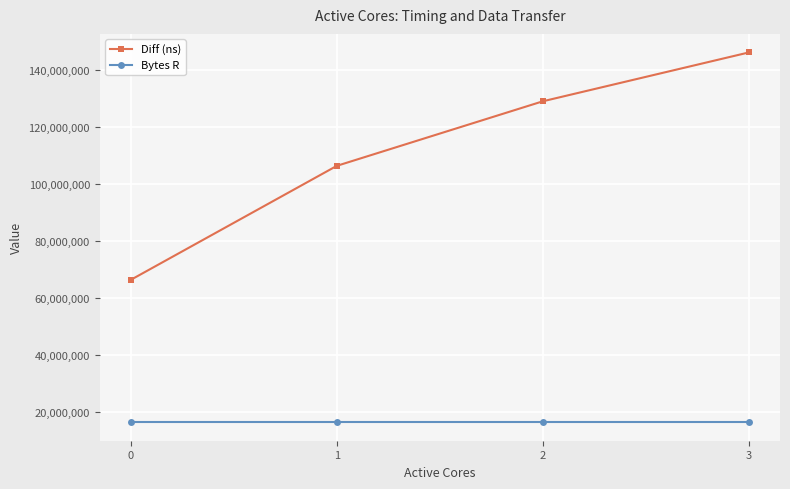

Which series has the largest range (max minus min)?

Diff (ns)